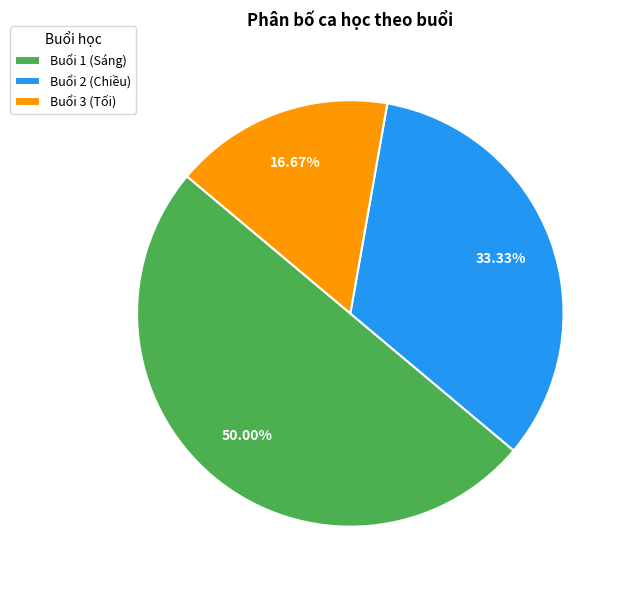

How many segments does this pie chart have?

3